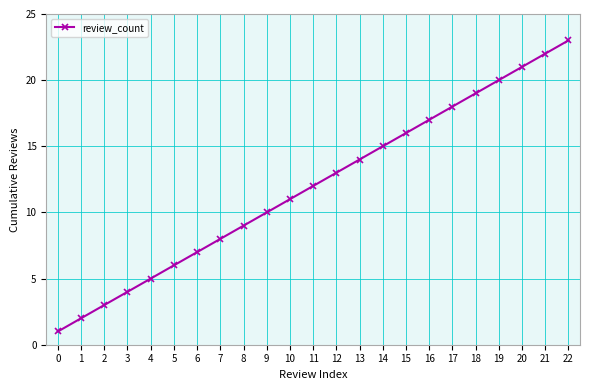

At which label is the value closest to 12?

11